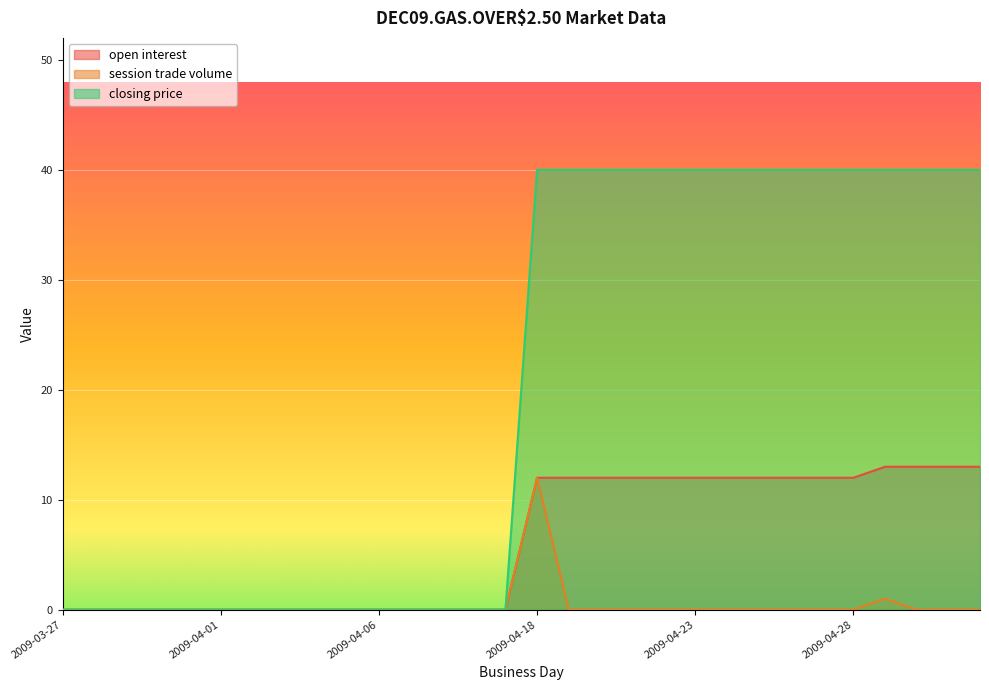

Reading left to right, transcribe all the data shown in this chart.

open interest: 2009-03-27=0	2009-03-28=0	2009-03-29=0	2009-03-30=0	2009-03-31=0	2009-04-01=0	2009-04-02=0	2009-04-03=0	2009-04-04=0	2009-04-05=0	2009-04-06=0	2009-04-07=0	2009-04-08=0	2009-04-09=0	2009-04-10=0	2009-04-18=12	2009-04-19=12	2009-04-20=12	2009-04-21=12	2009-04-22=12	2009-04-23=12	2009-04-24=12	2009-04-25=12	2009-04-26=12	2009-04-27=12	2009-04-28=12	2009-05-03=13	2009-05-04=13	2009-05-05=13	2009-05-06=13
session trade volume: 2009-03-27=0	2009-03-28=0	2009-03-29=0	2009-03-30=0	2009-03-31=0	2009-04-01=0	2009-04-02=0	2009-04-03=0	2009-04-04=0	2009-04-05=0	2009-04-06=0	2009-04-07=0	2009-04-08=0	2009-04-09=0	2009-04-10=0	2009-04-18=12	2009-04-19=0	2009-04-20=0	2009-04-21=0	2009-04-22=0	2009-04-23=0	2009-04-24=0	2009-04-25=0	2009-04-26=0	2009-04-27=0	2009-04-28=0	2009-05-03=1	2009-05-04=0	2009-05-05=0	2009-05-06=0
closing price: 2009-03-27=0	2009-03-28=0	2009-03-29=0	2009-03-30=0	2009-03-31=0	2009-04-01=0	2009-04-02=0	2009-04-03=0	2009-04-04=0	2009-04-05=0	2009-04-06=0	2009-04-07=0	2009-04-08=0	2009-04-09=0	2009-04-10=0	2009-04-18=40	2009-04-19=40	2009-04-20=40	2009-04-21=40	2009-04-22=40	2009-04-23=40	2009-04-24=40	2009-04-25=40	2009-04-26=40	2009-04-27=40	2009-04-28=40	2009-05-03=40	2009-05-04=40	2009-05-05=40	2009-05-06=40